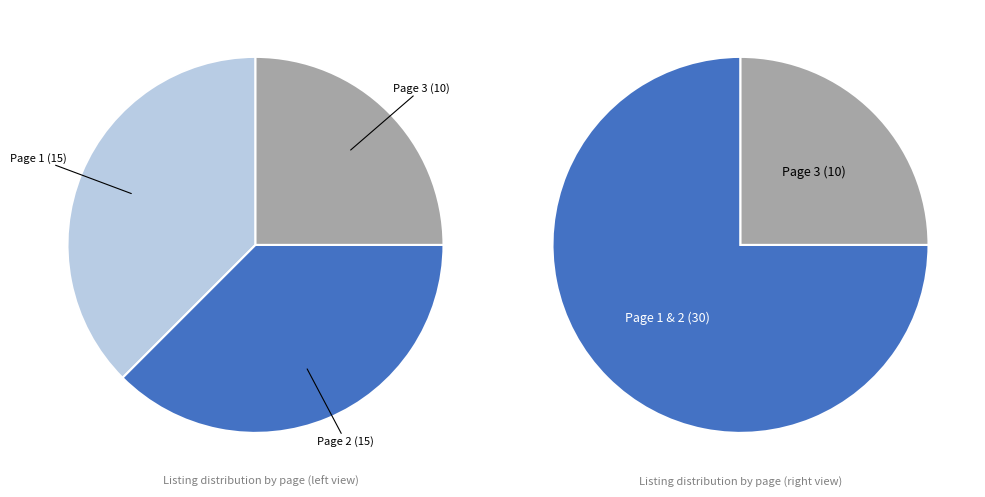

Does Page 3 (10) account for over 50% of the chart?

No